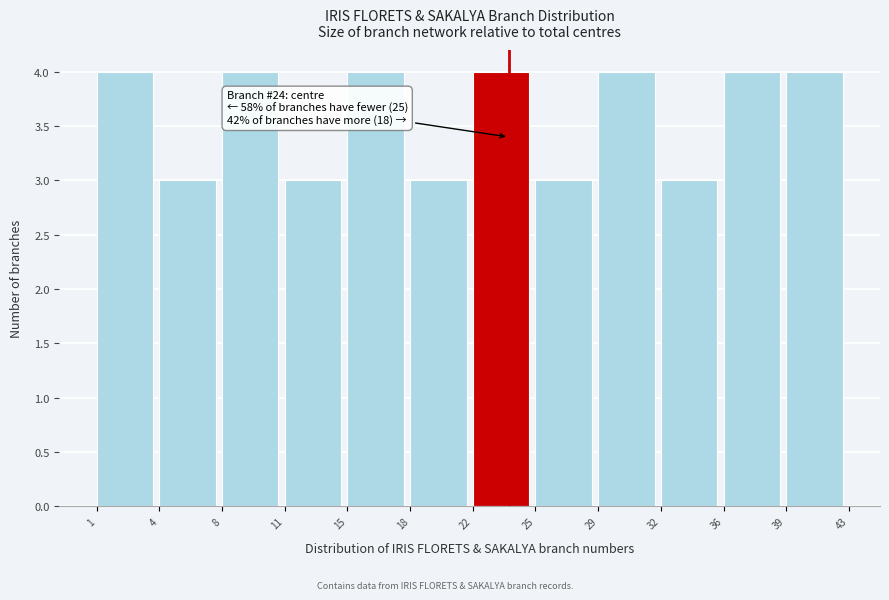

Reading right to left, what are all the values shown in this chart?

4	4	3	4	3	4	3	4	3	4	3	4